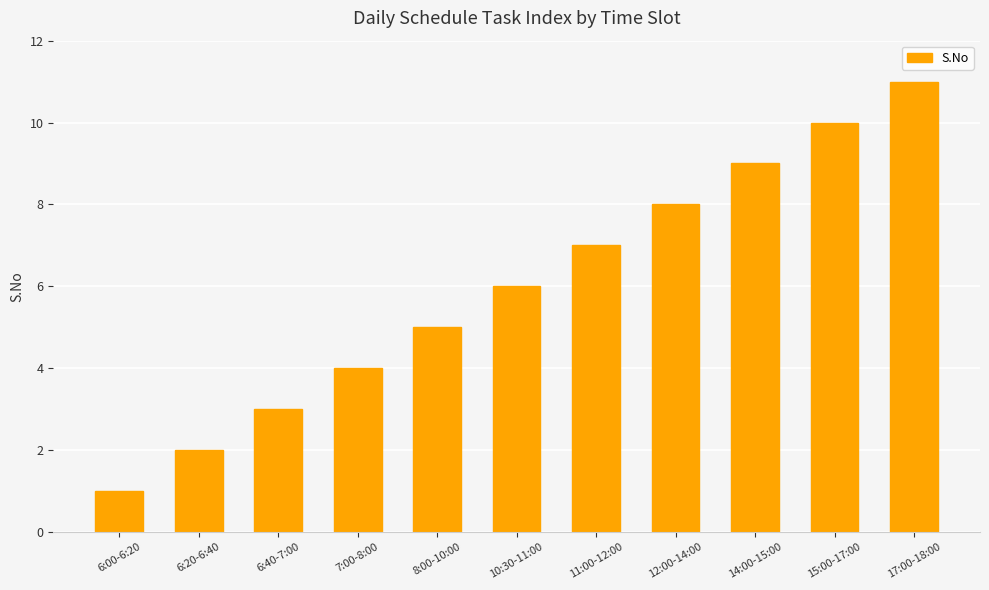

Approximately how many times larger is the value at 17:00-18:00 compared to 6:00-6:20?

11.0